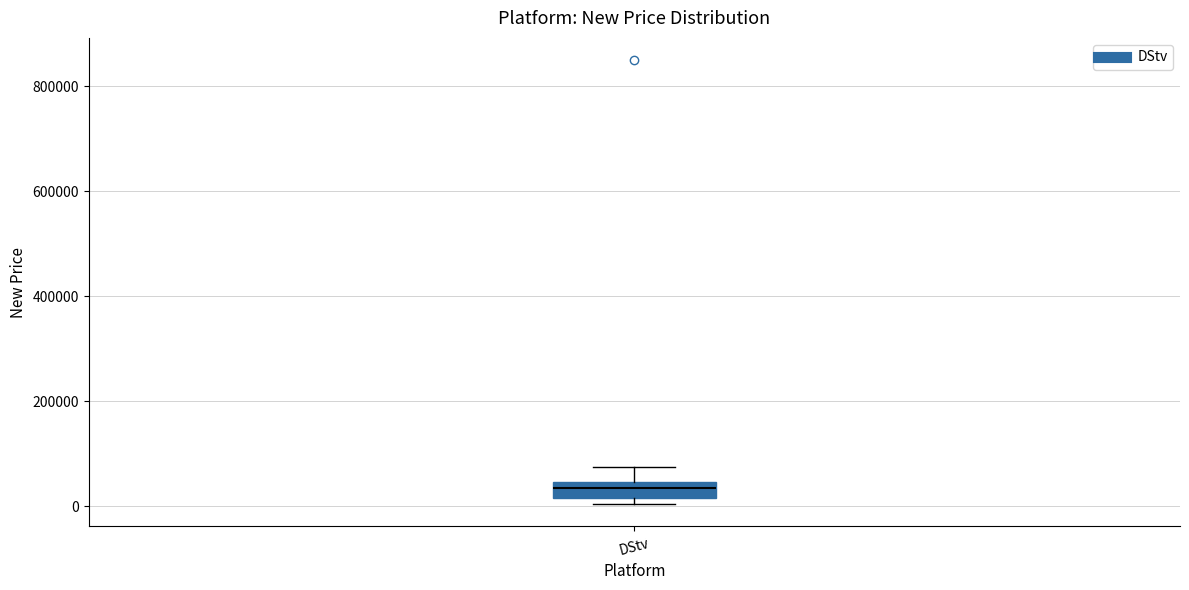

Where is the lower edge of the box for DStv on the y-axis? The values are not printed on the chart, so give them approximately, as read against the axis.

20000